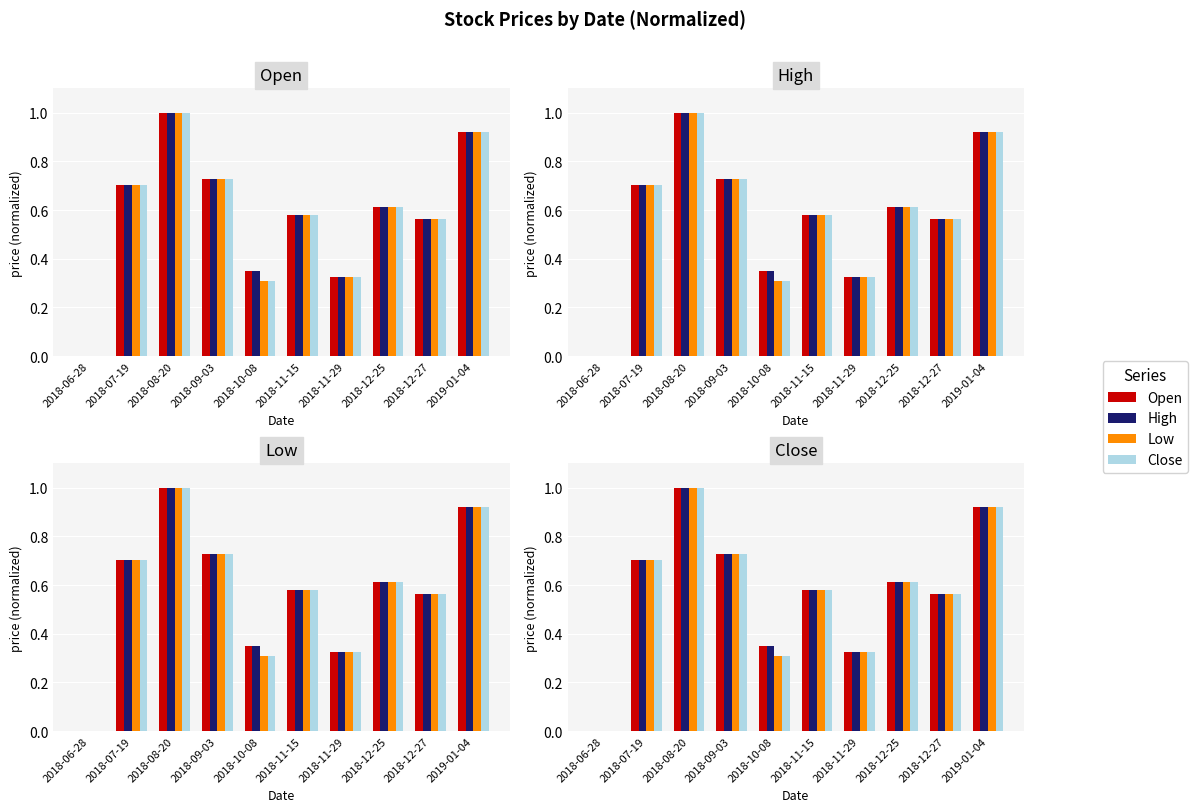

At which label does Close reach its peak?

2018-08-20